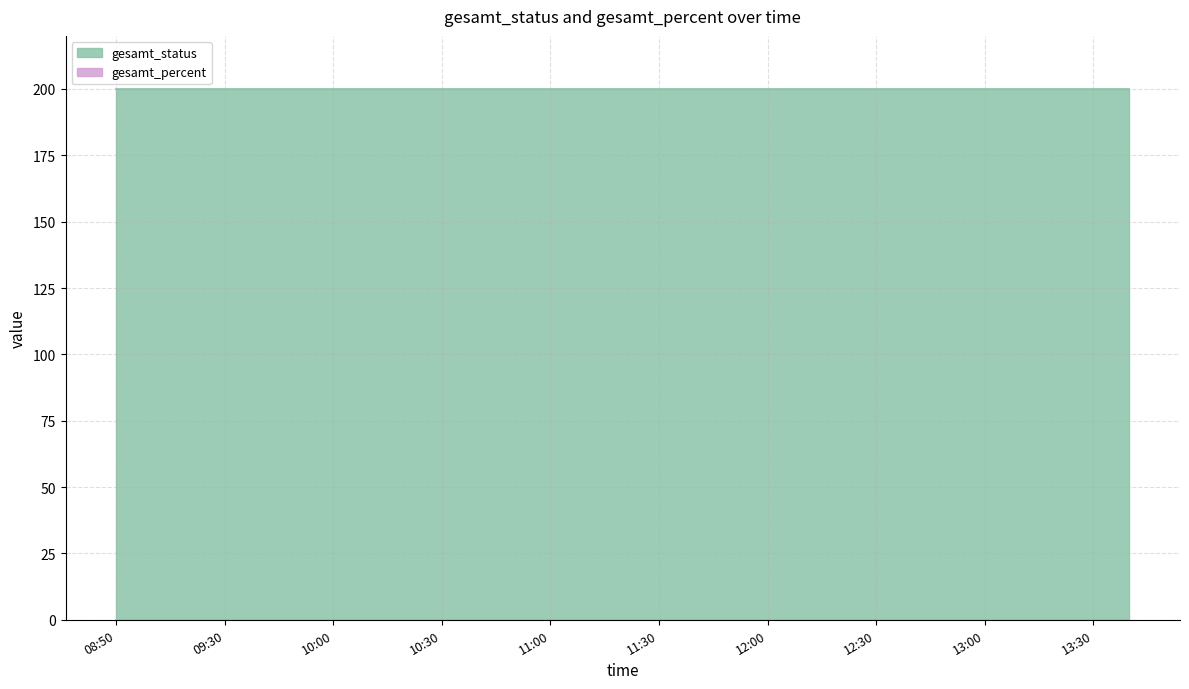

What is the total value across all series at 12:00?

200